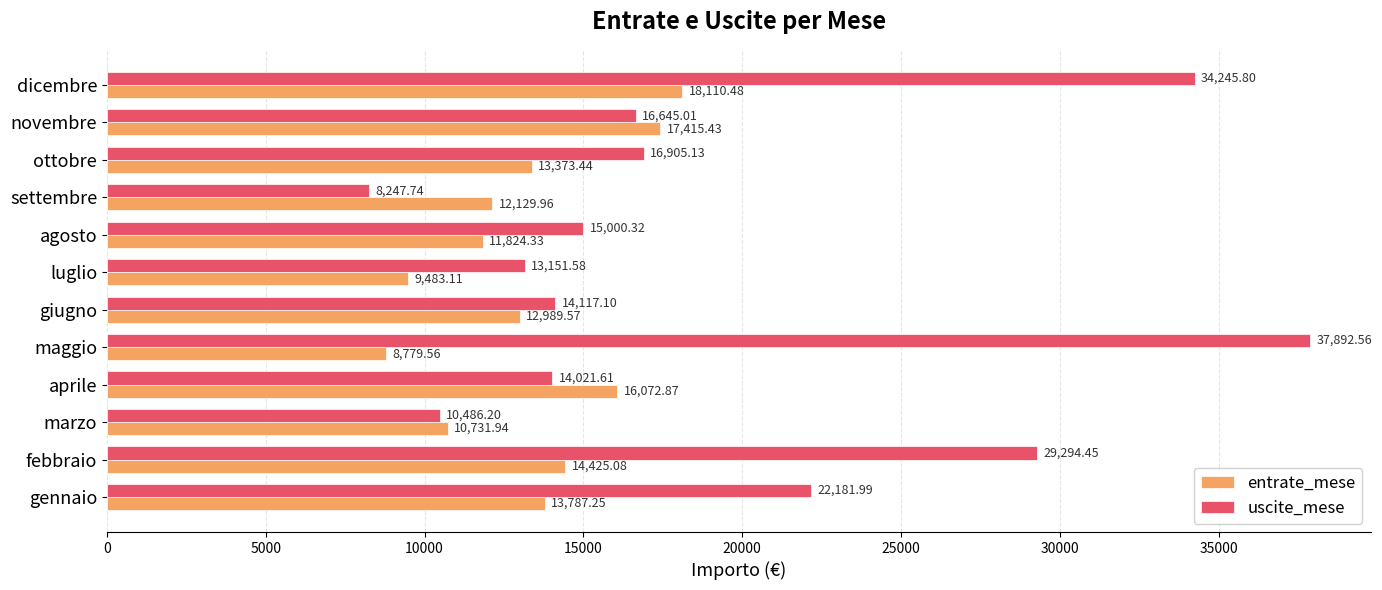

Count the number of categories in the chart.

12